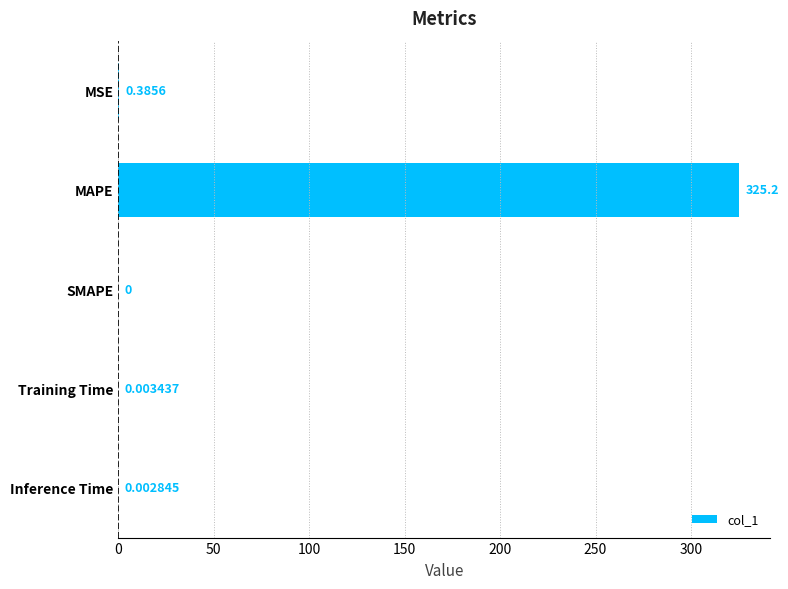

At which label is the value closest to 162?

MSE